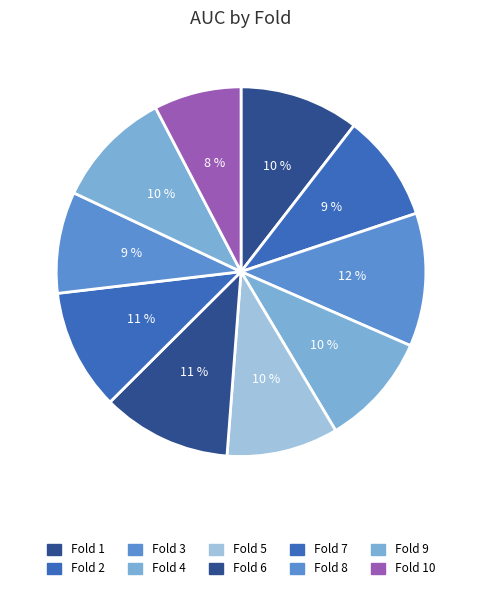

To the nearest percent, what is the difference between the largest and smallest slice percentages?

4%